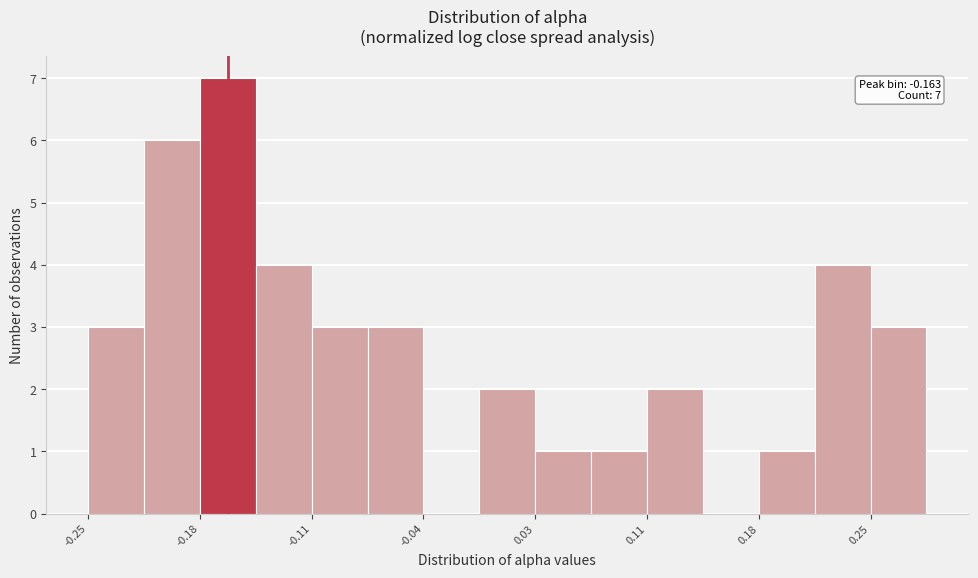

Around what value on the x-axis is the tallest bar? Give the approximate position of its centre, as read against the axis.

-0.16